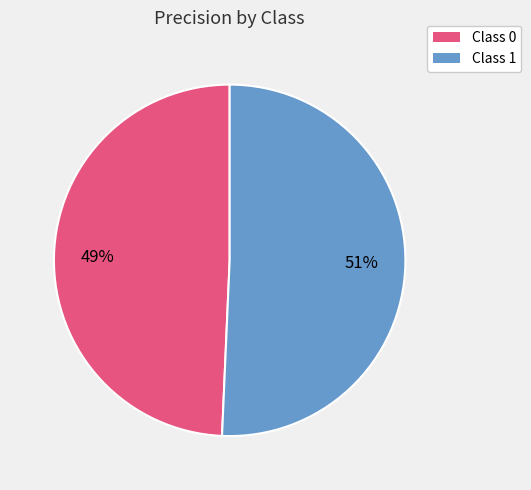

To the nearest percent, what is the average slice percentage?

50%